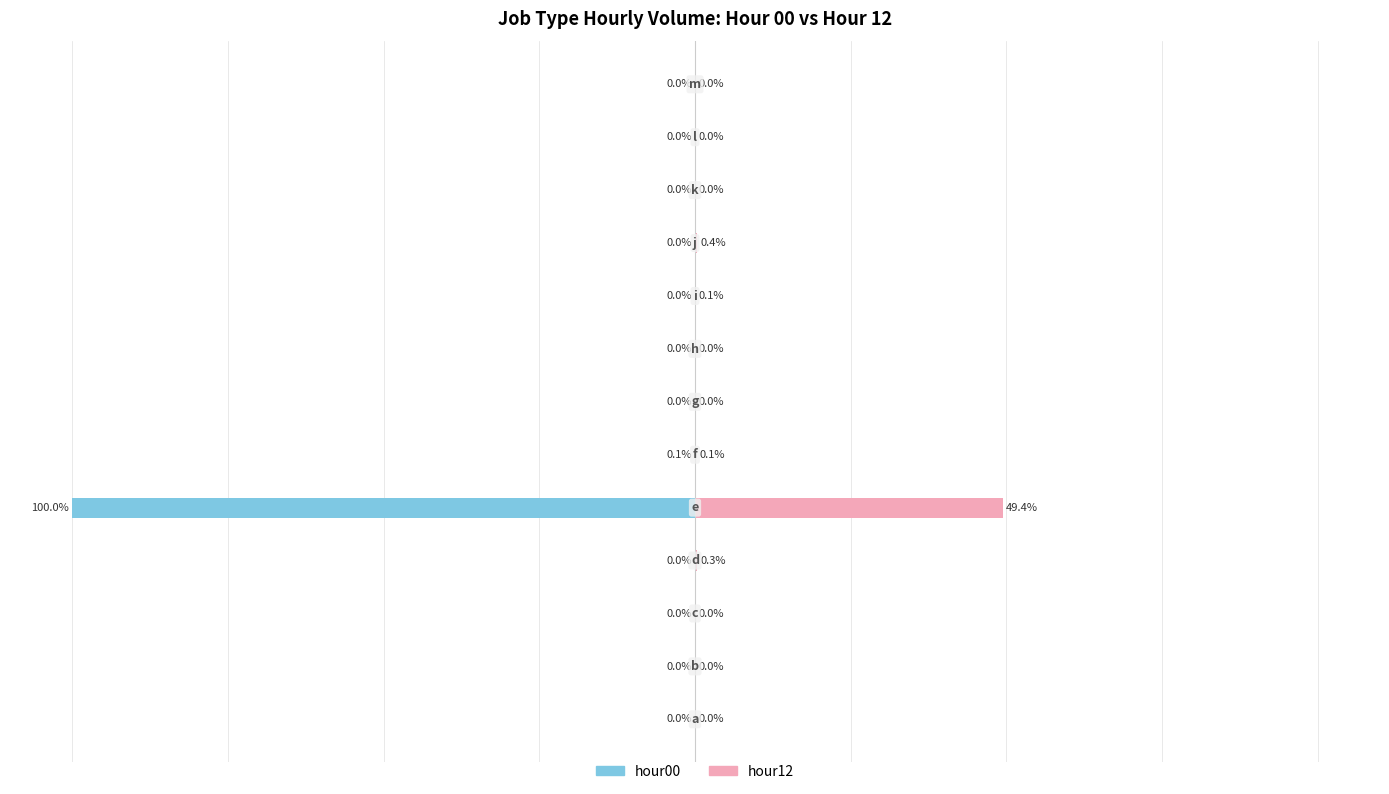

What is the difference between the maximum and minimum values in the hour00 series?

100.0